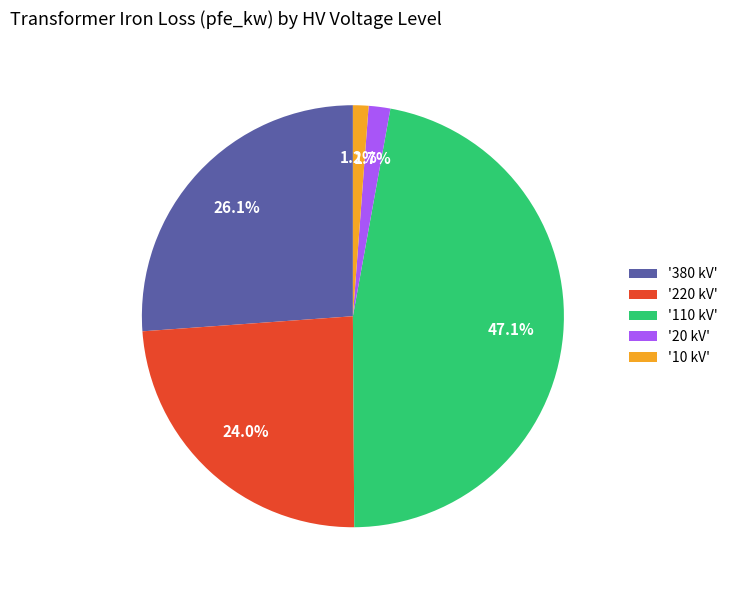

Is the sum of '10 kV' and '20 kV' greater than half?

No